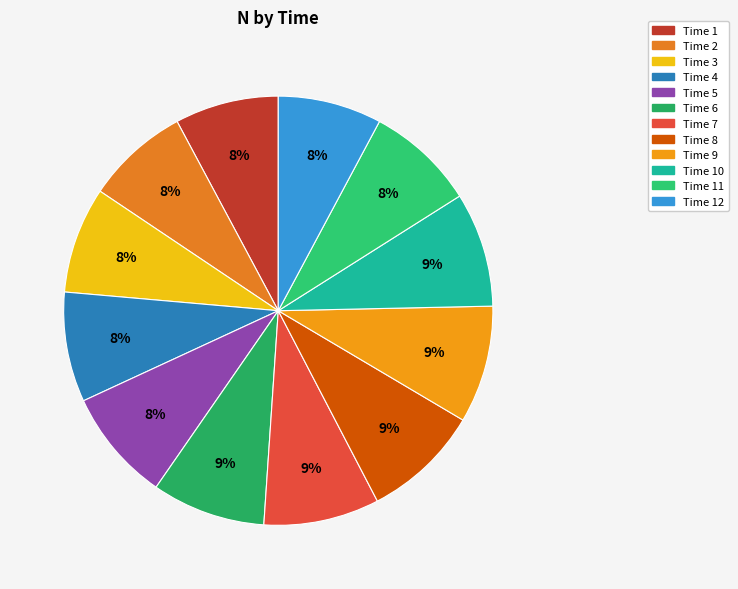

How many slices are in this pie chart?

12